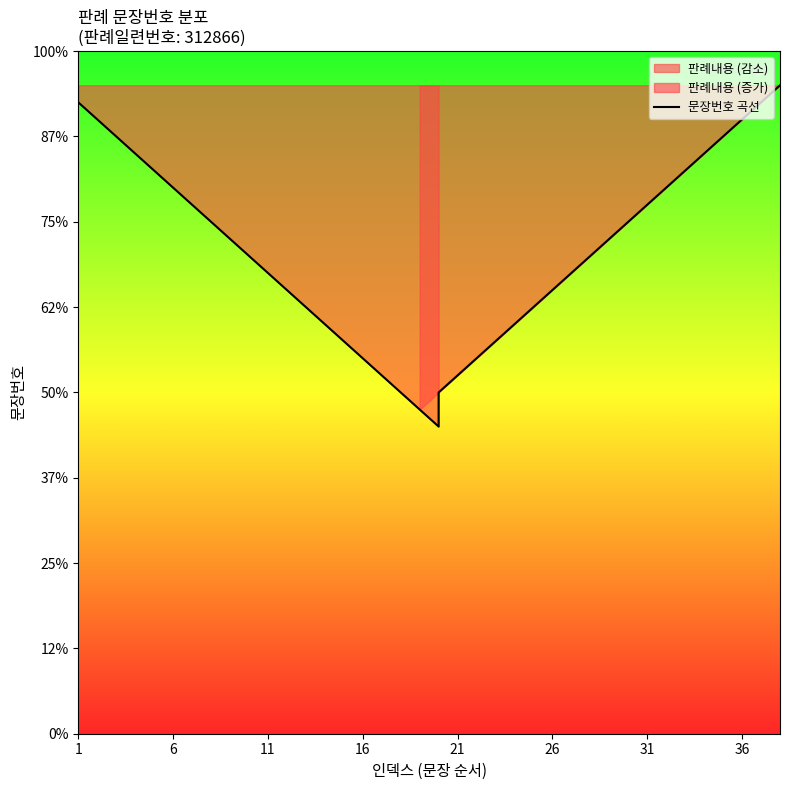

What is the greatest value displayed?

38.0